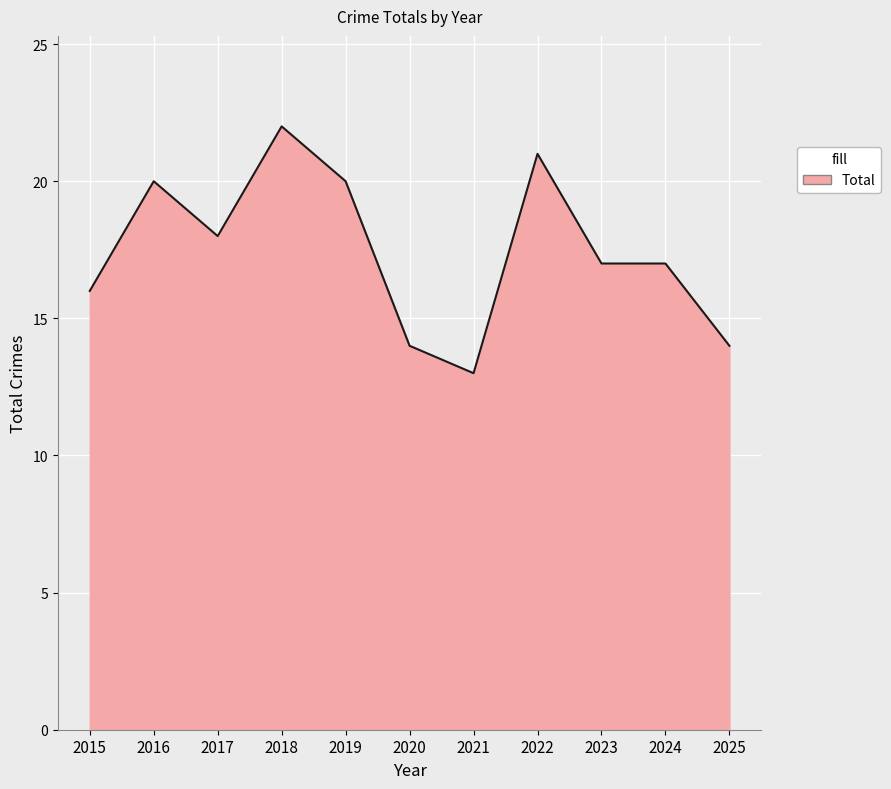

Does the chart have visible grid lines?

Yes